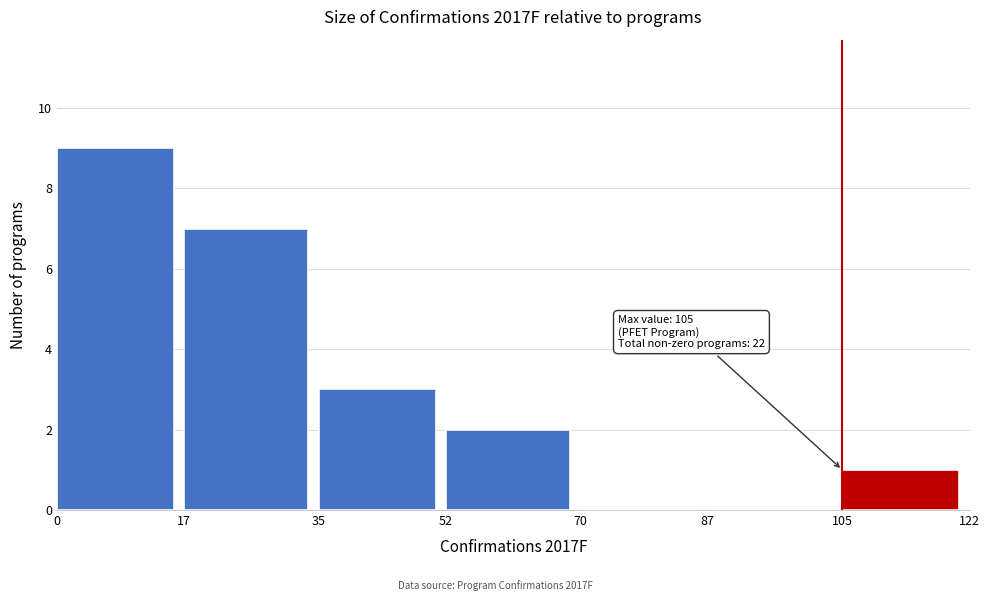

Over which range of the x-axis is the bar tallest?

0 to 17